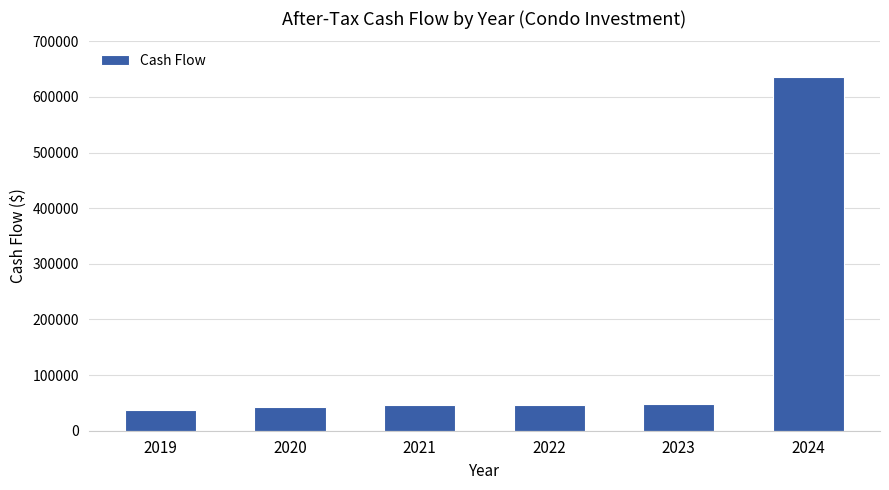

What is the difference between the values at 2020 and 2019?

3937.4